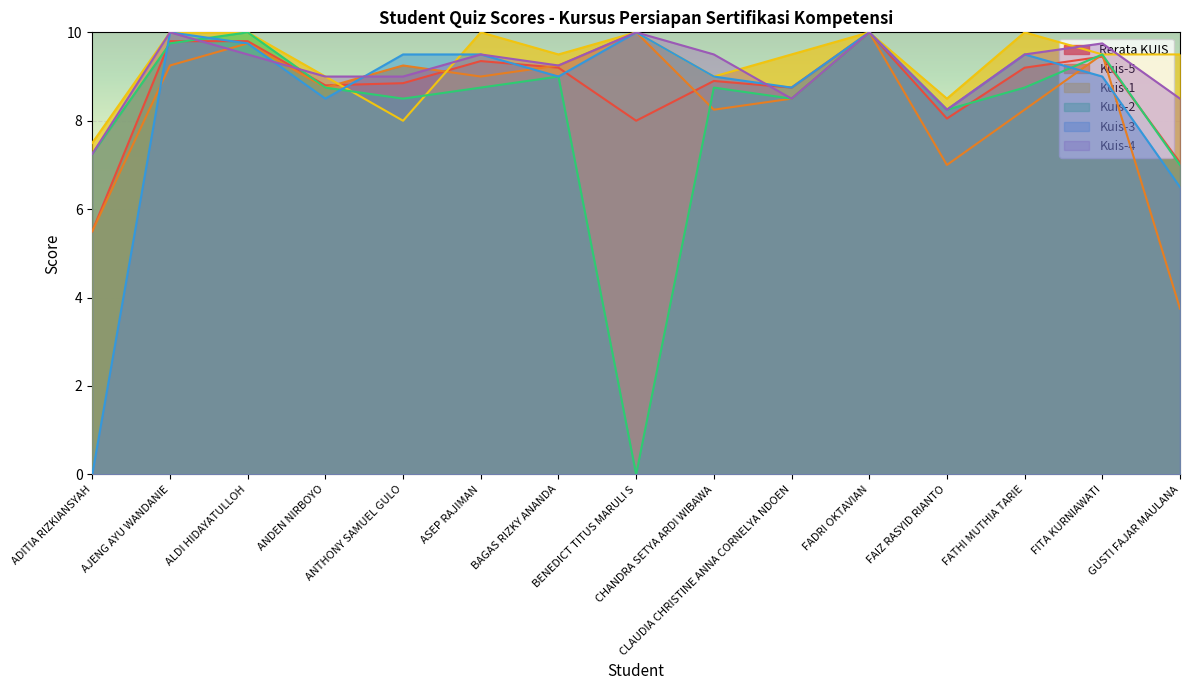

How many data points in Kuis-2 are less than 8?

3